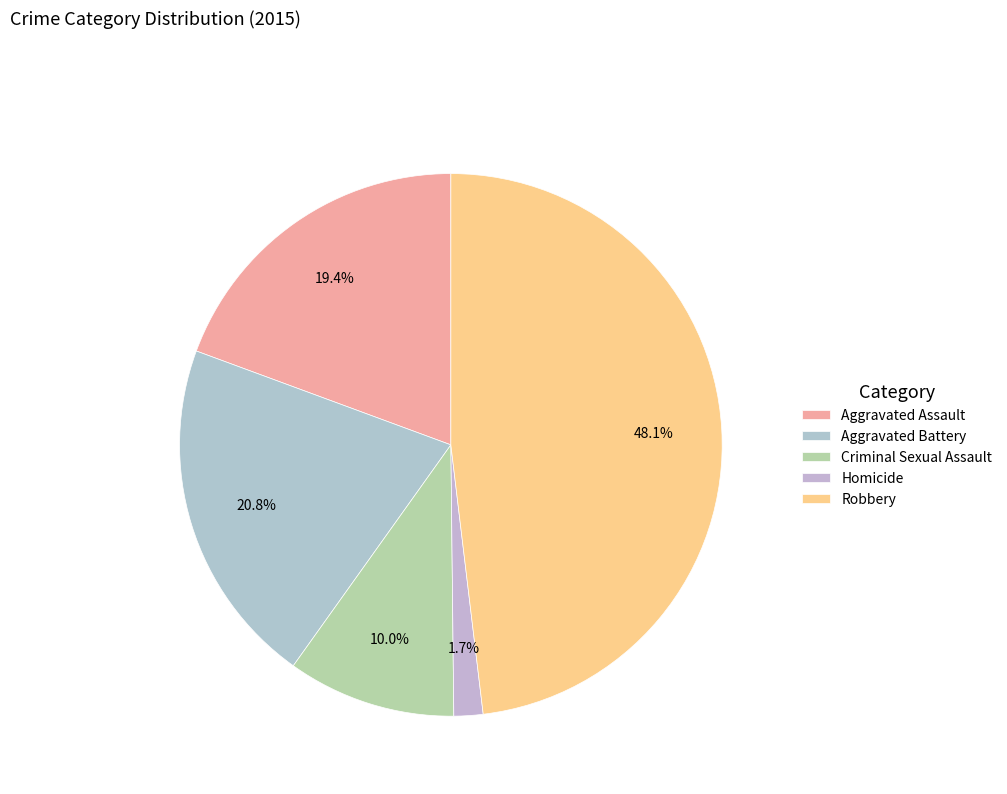

What is the ratio of the value at Aggravated Battery to the value at Homicide?

12.0